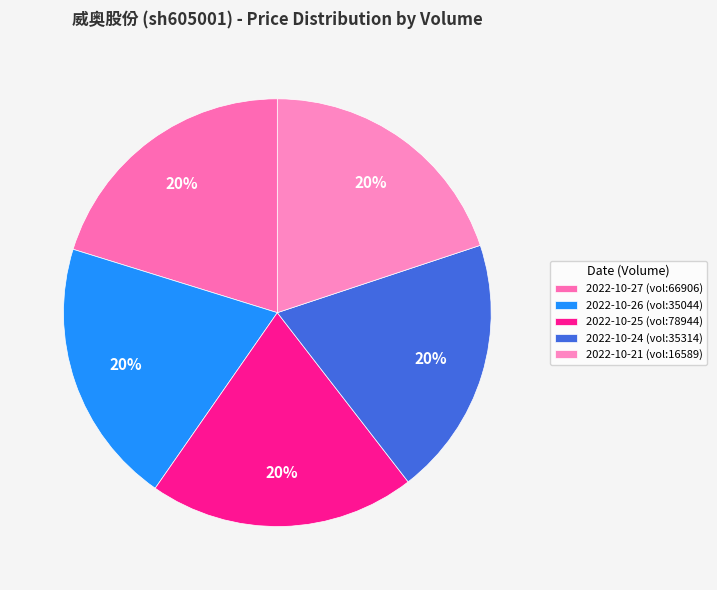

Which slice is the largest?

66906